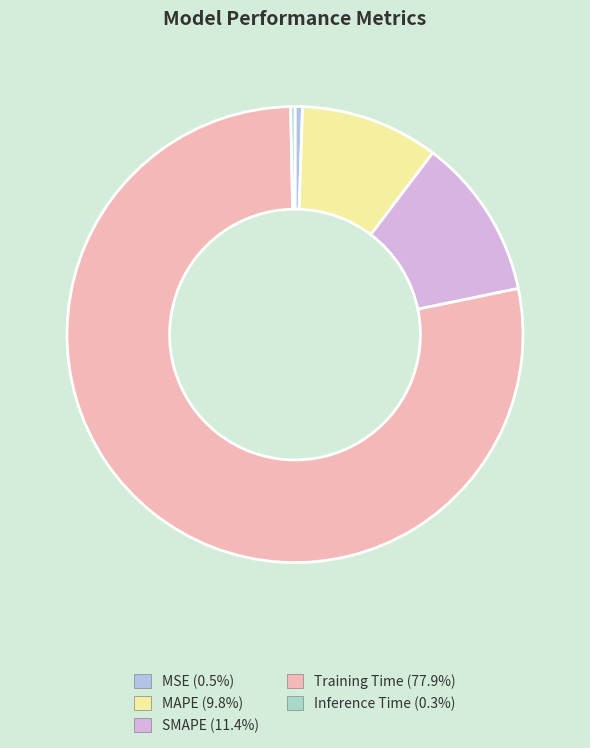

How many slices are in this pie chart?

5